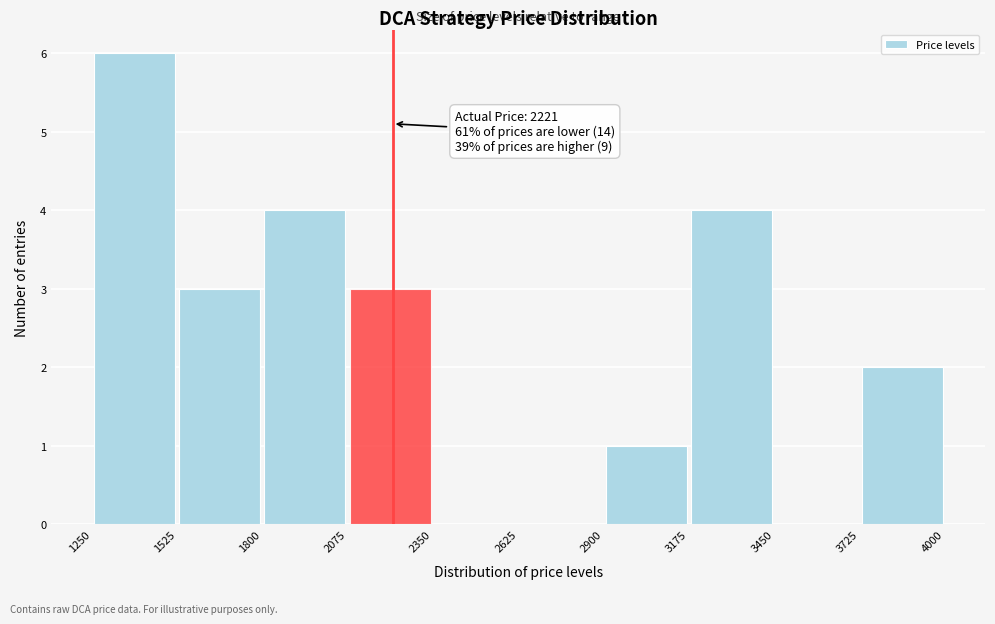

Which range on the x-axis has the tallest bar?

1250 to 1525